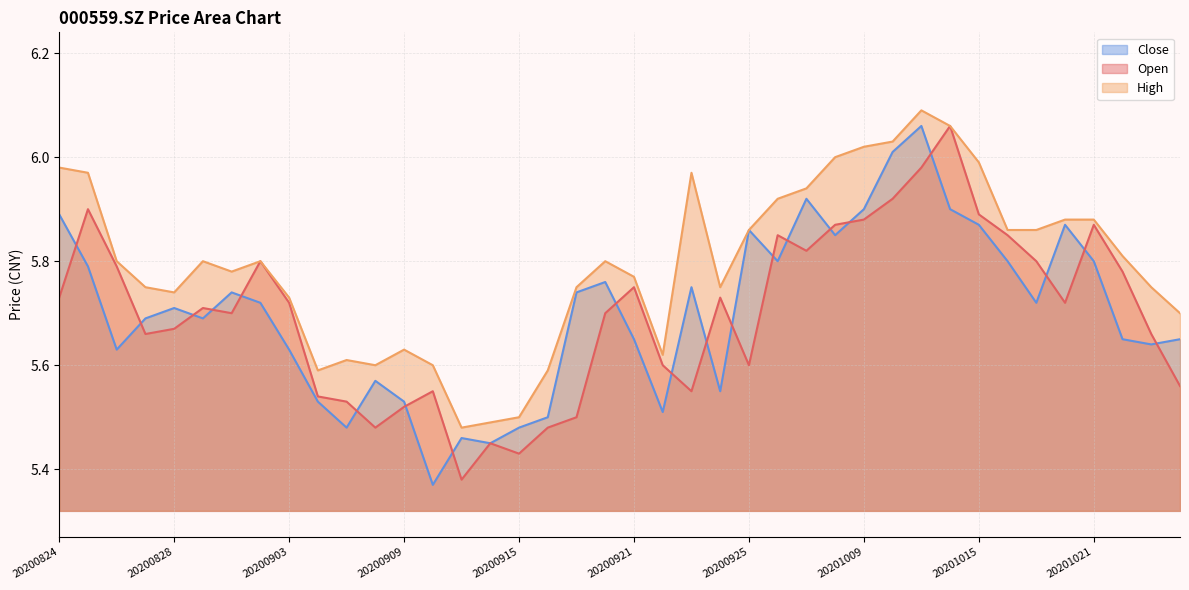

What is the highest value of the close series?

6.1